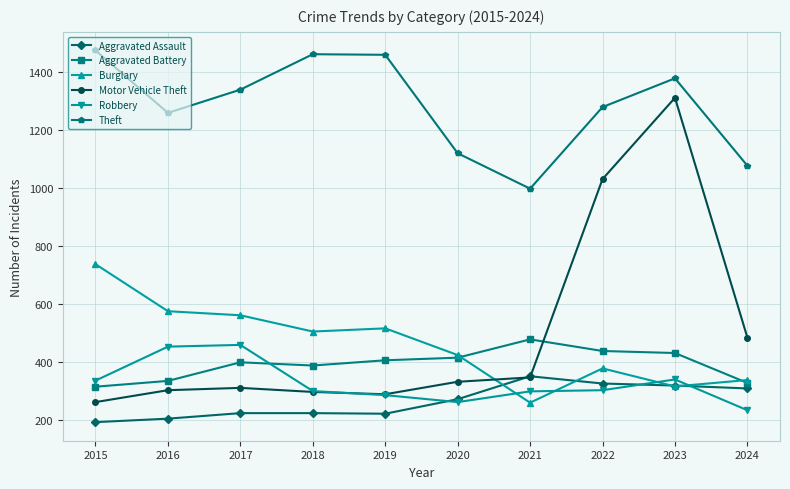

Which series has the widest spread of values?

Motor Vehicle Theft